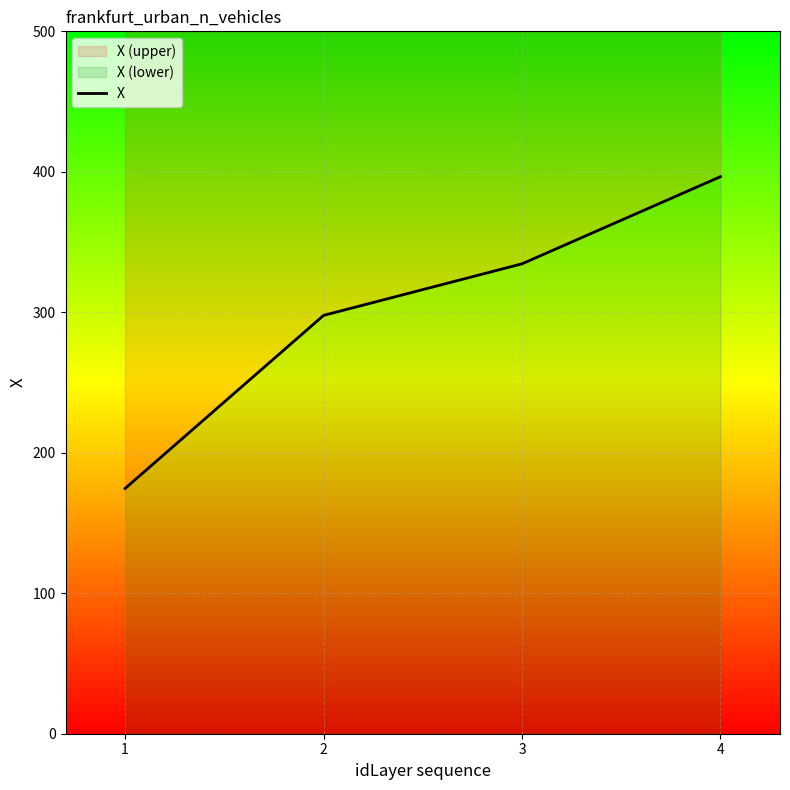

What is the minimum value shown in the chart?

174.6